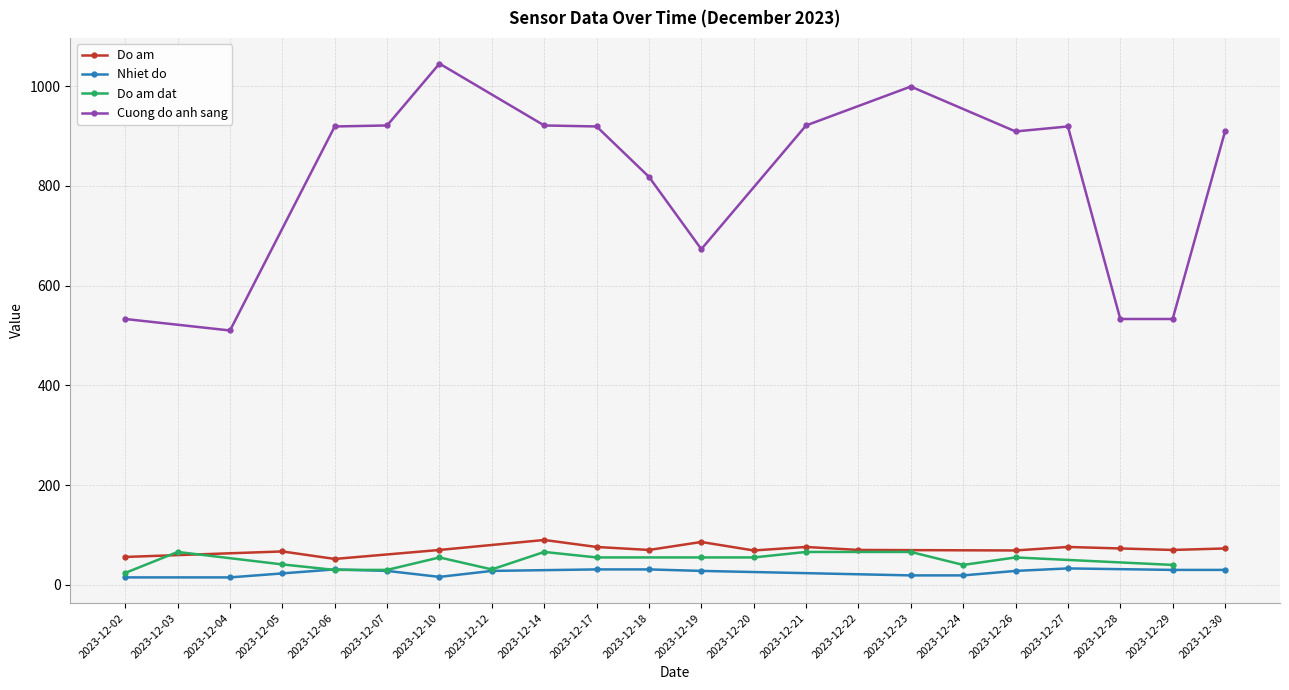

Rank the series by their maximum value, from lowest to highest.

Nhiet do, Do am dat, Do am, Cuong do anh sang